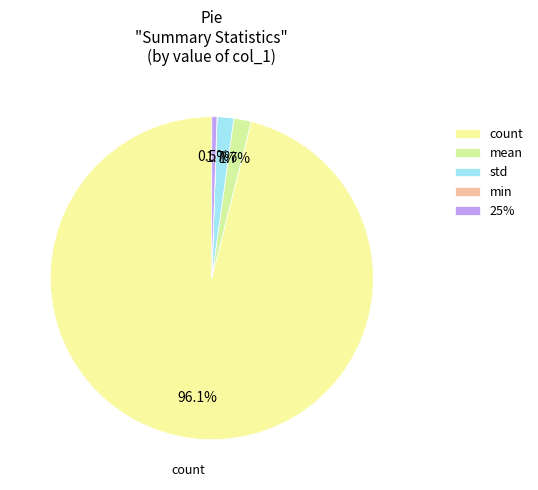

What percentage is the mean slice, to the nearest percent?

2%